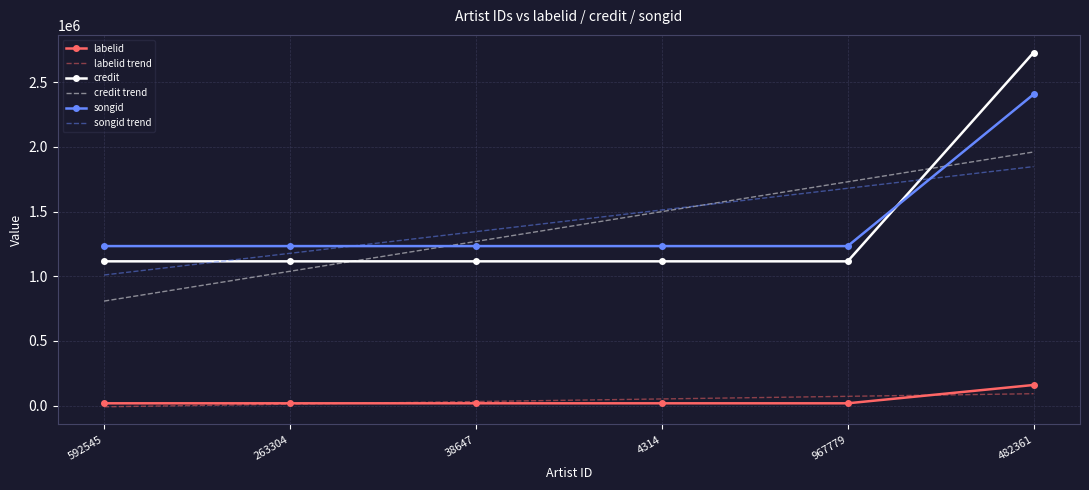

True or false: labelid and songid trend intersect in this chart.

False